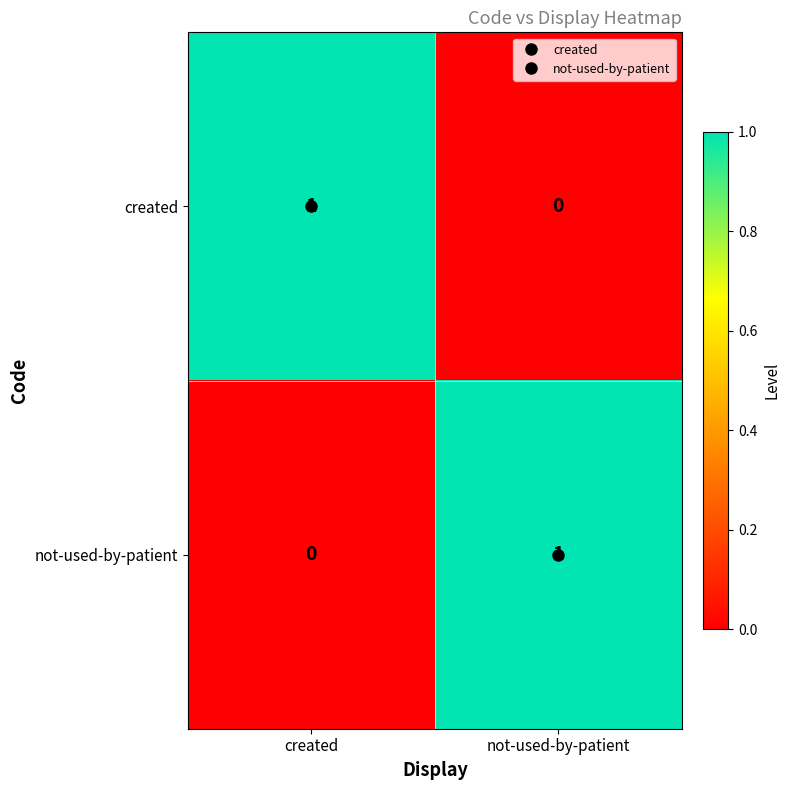

Where is not-used-by-patient nearest to the value 0?

created